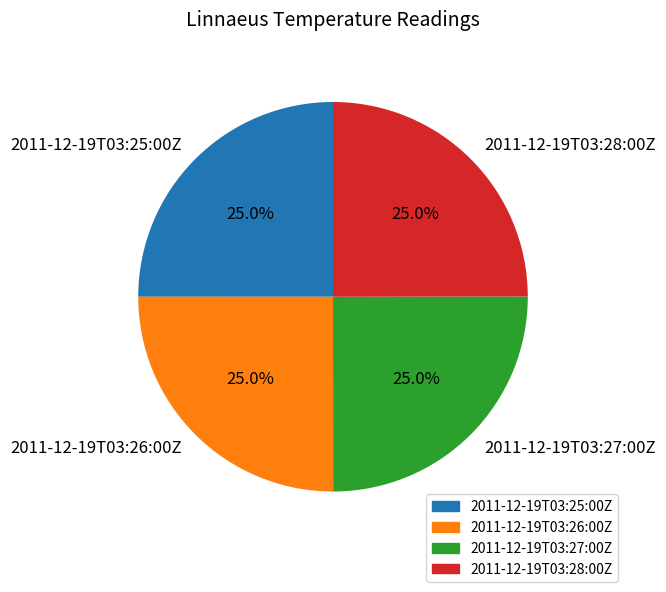

Does any single category account for the majority?

No